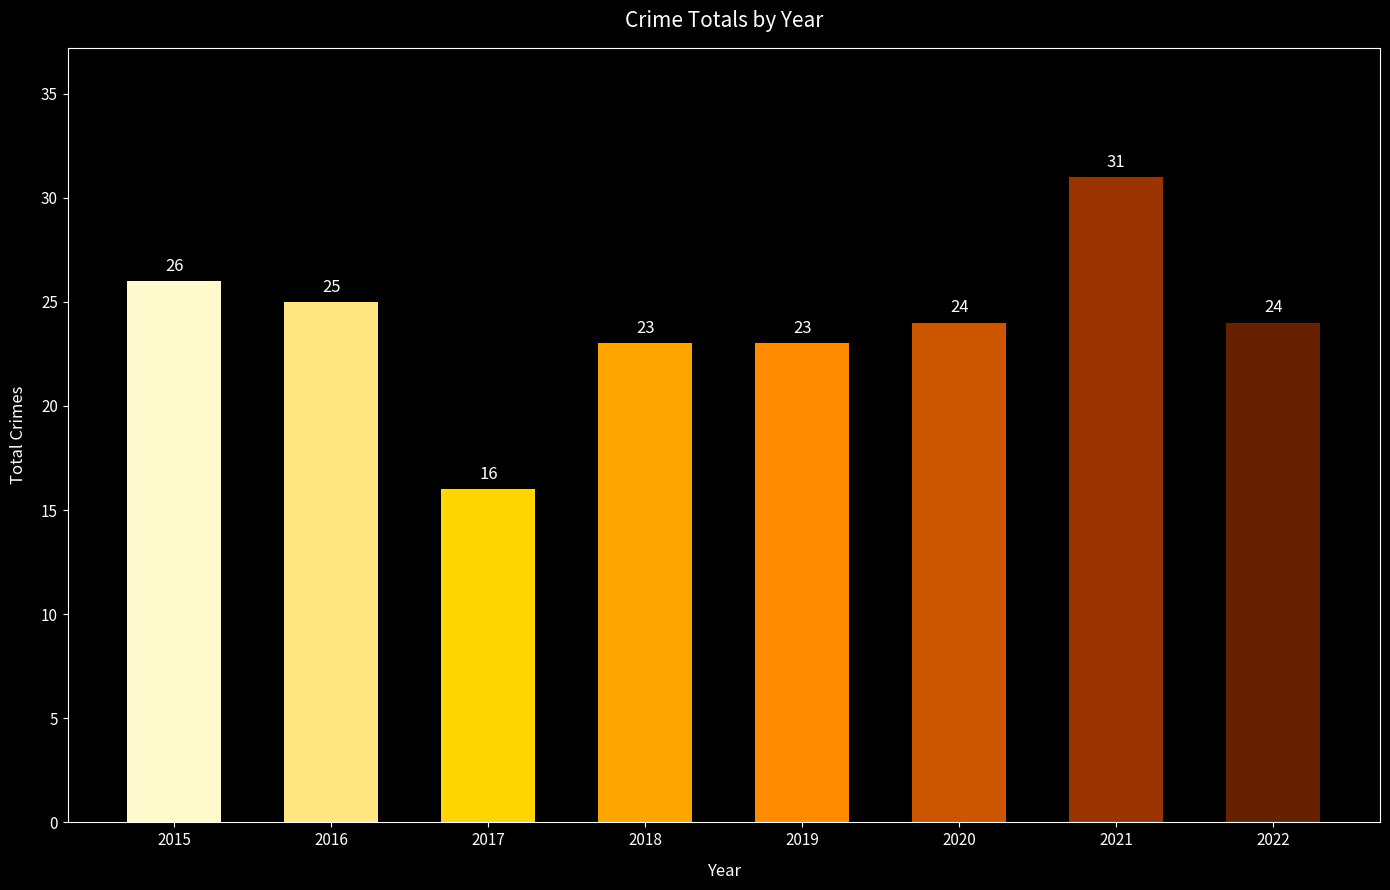

The chart shows a value of 17 at 2015. True or false?

False